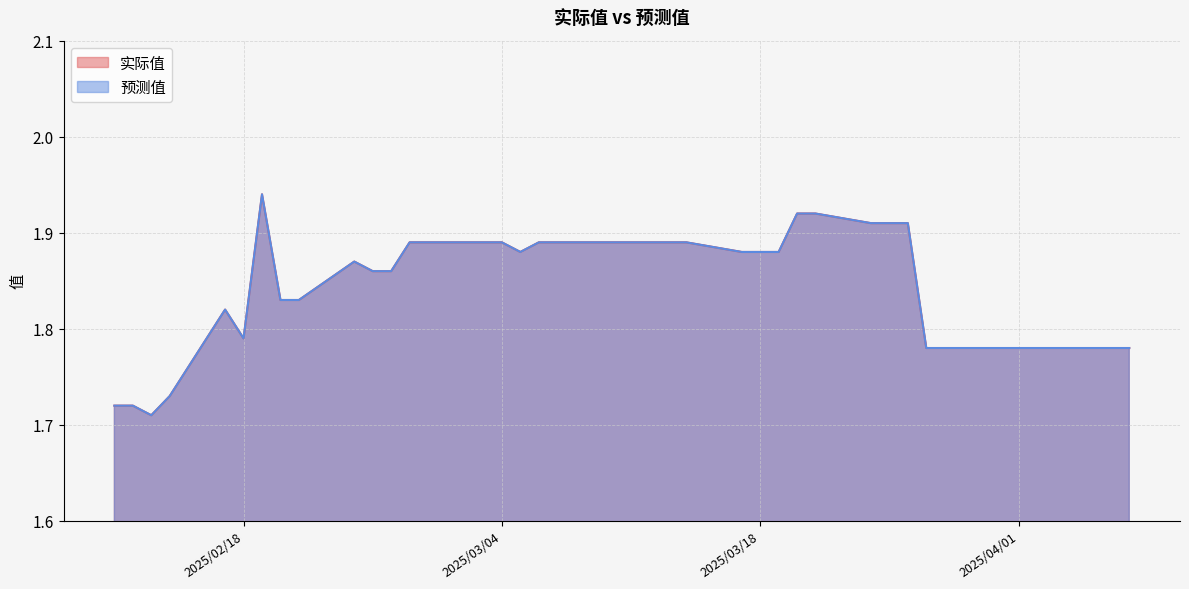

The 实际值 series shows 1.2 at 2025/04/02. True or false?

False